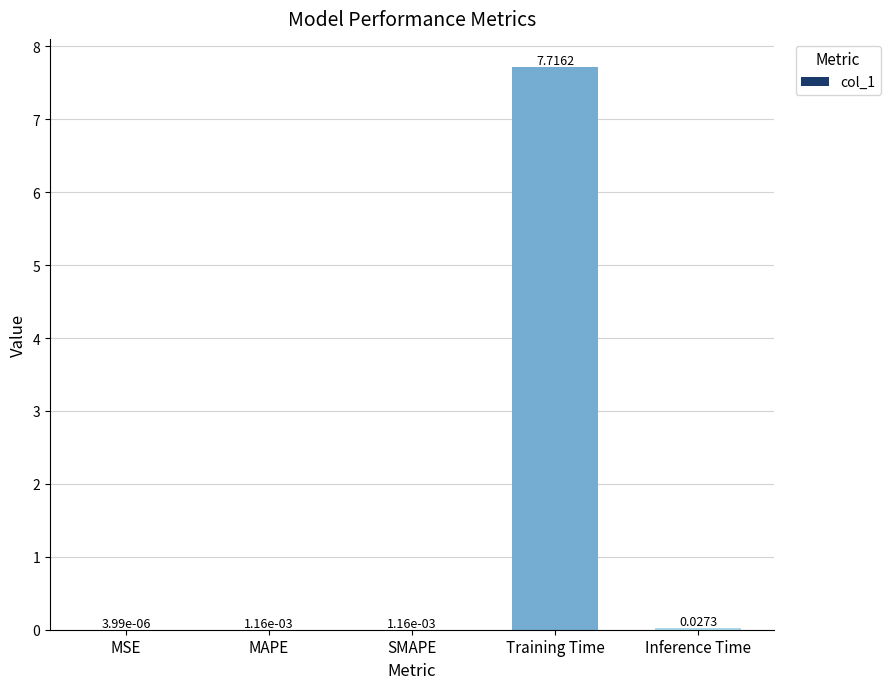

Where is the data nearest to the value 3?

Inference Time